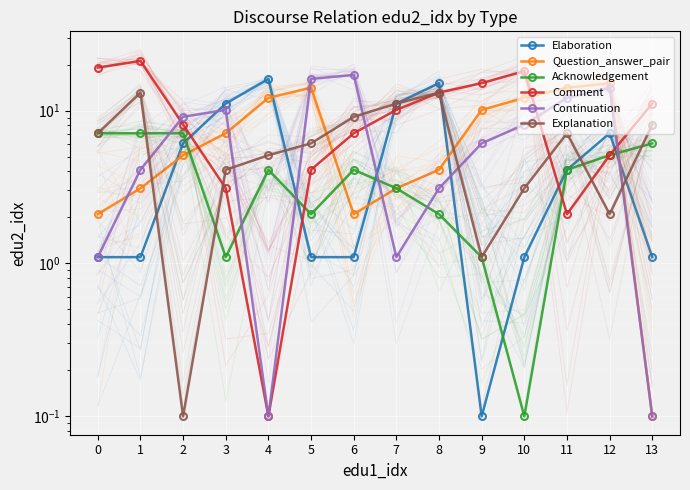

Reading left to right, list all the values displayed in this chart.

Elaboration: 0=1.1	1=1.1	2=6.1	3=11.1	4=16.1	5=1.1	6=1.1	7=11.1	8=15.1	9=0.1	10=1.1	11=4.1	12=7.1	13=1.1
Question_answer_pair: 0=2.1	1=3.1	2=5.1	3=7.1	4=12.1	5=14.1	6=2.1	7=3.1	8=4.1	9=10.1	10=12.1	11=14.1	12=15.1	13=0.1
Acknowledgement: 0=7.1	1=7.1	2=7.1	3=1.1	4=4.1	5=2.1	6=4.1	7=3.1	8=2.1	9=1.1	10=0.1	11=4.1	12=5.1	13=6.1
Comment: 0=19.1	1=21.1	2=8.1	3=3.1	4=0.1	5=4.1	6=7.1	7=10.1	8=13.1	9=15.1	10=18.1	11=2.1	12=5.1	13=11.1
Continuation: 0=1.1	1=4.1	2=9.1	3=10.1	4=0.1	5=16.1	6=17.1	7=1.1	8=3.1	9=6.1	10=8.1	11=12.1	12=14.1	13=0.1
Explanation: 0=7.1	1=13.1	2=0.1	3=4.1	4=5.1	5=6.1	6=9.1	7=11.1	8=13.1	9=1.1	10=3.1	11=7.1	12=2.1	13=8.1